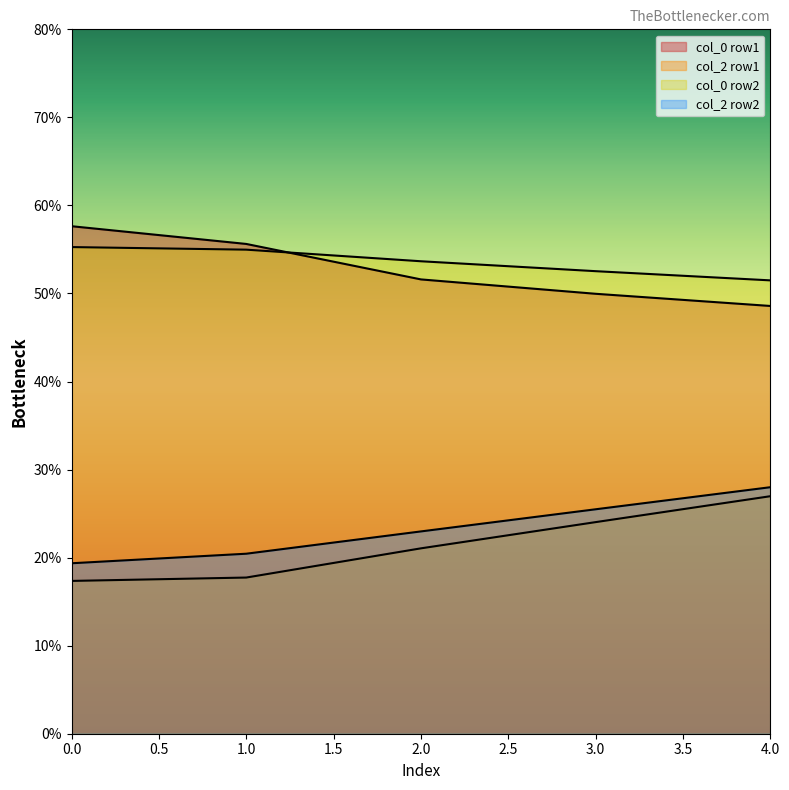

How many lines are shown in the chart?

4